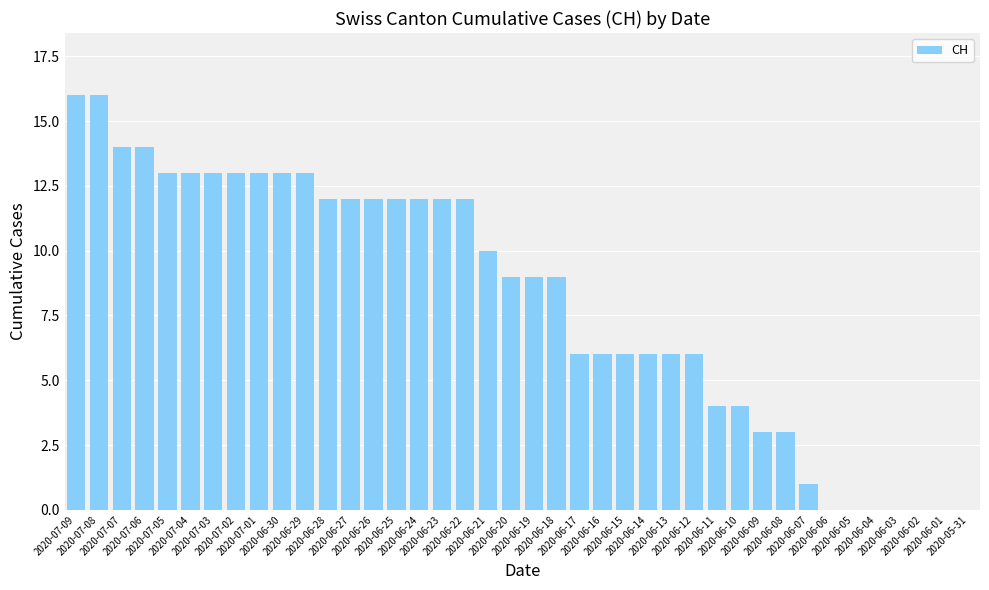

What is the greatest value displayed?

16